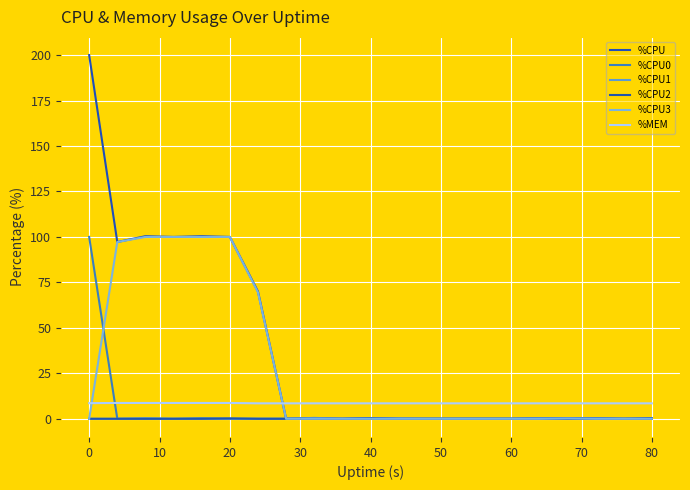

At which label does %CPU3 reach its peak?

10